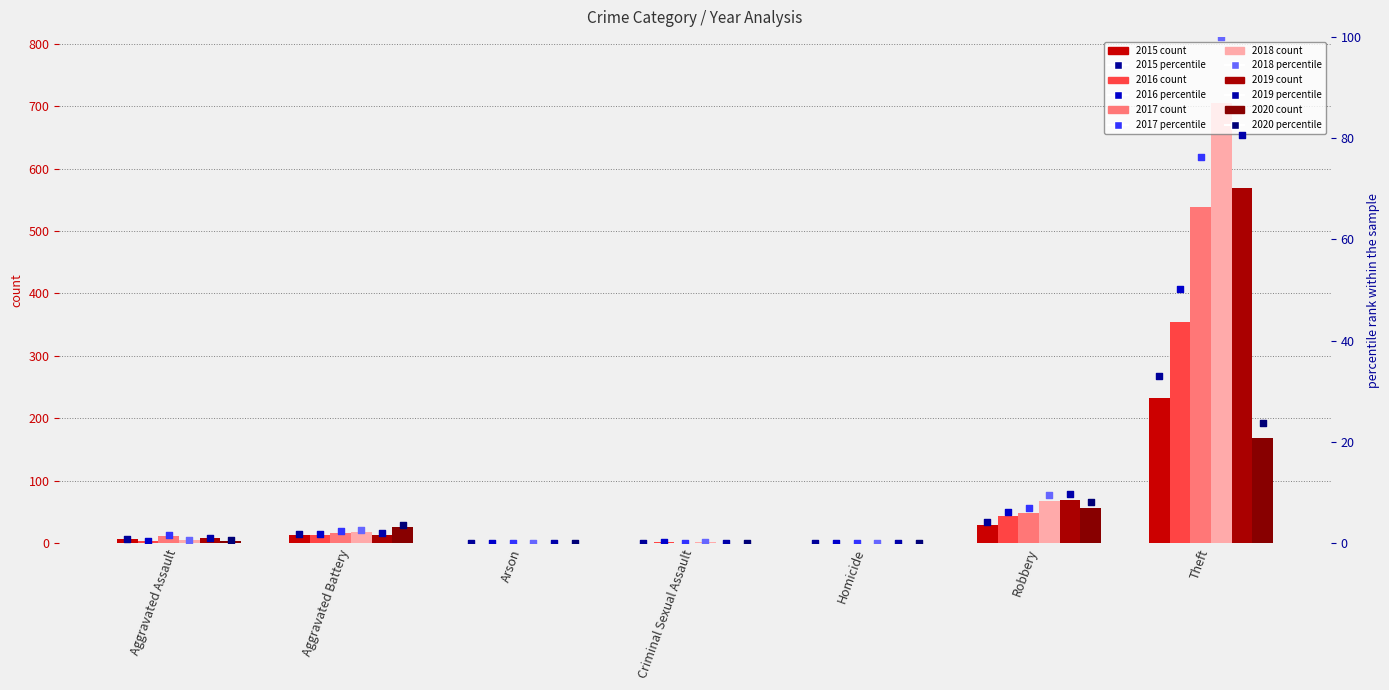

Which series has the widest spread of Y values?

2018 pct